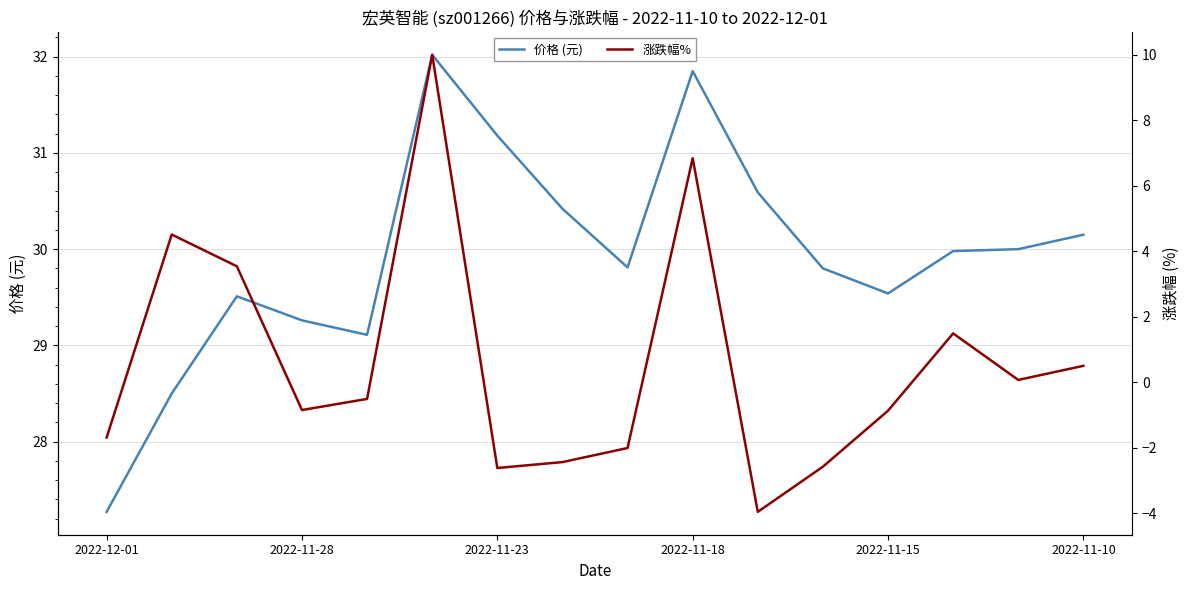

At how many categories does at least one series exceed -2?

16